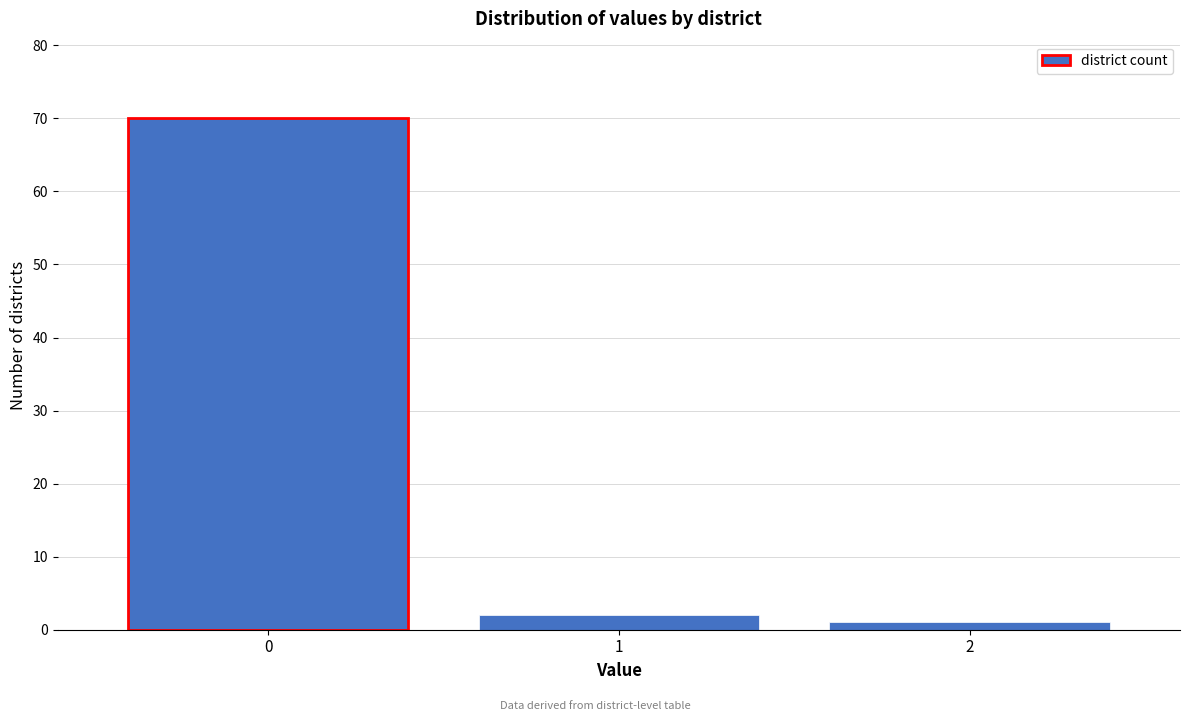

Reading right to left, list all the values displayed in this chart.

1	2	70